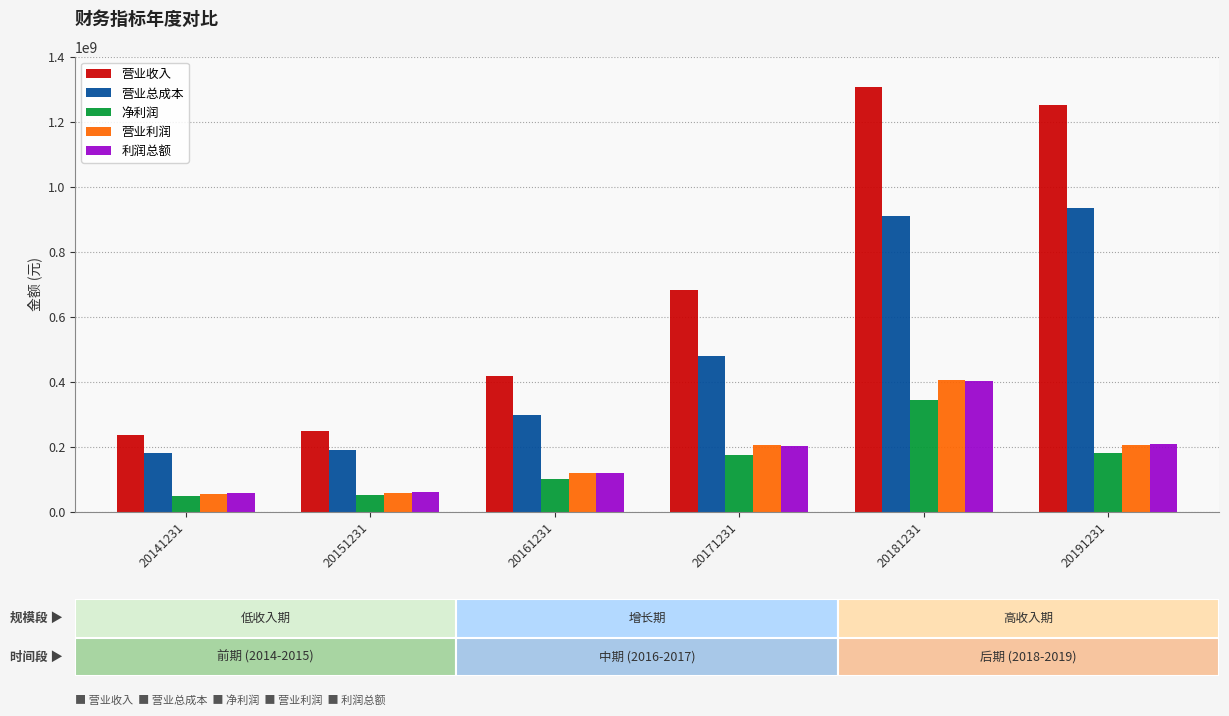

Which series has the widest spread of values?

营业收入